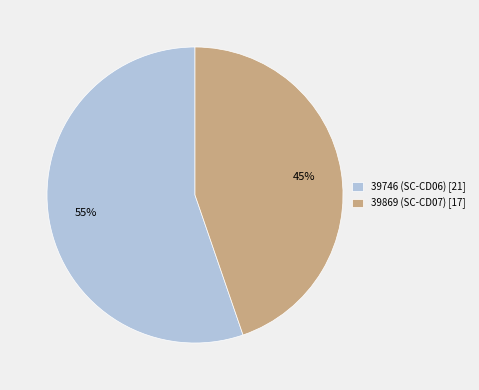

Between 39869 (SC-CD07) [17] and 39746 (SC-CD06) [21], which is larger?

39746 (SC-CD06) [21]